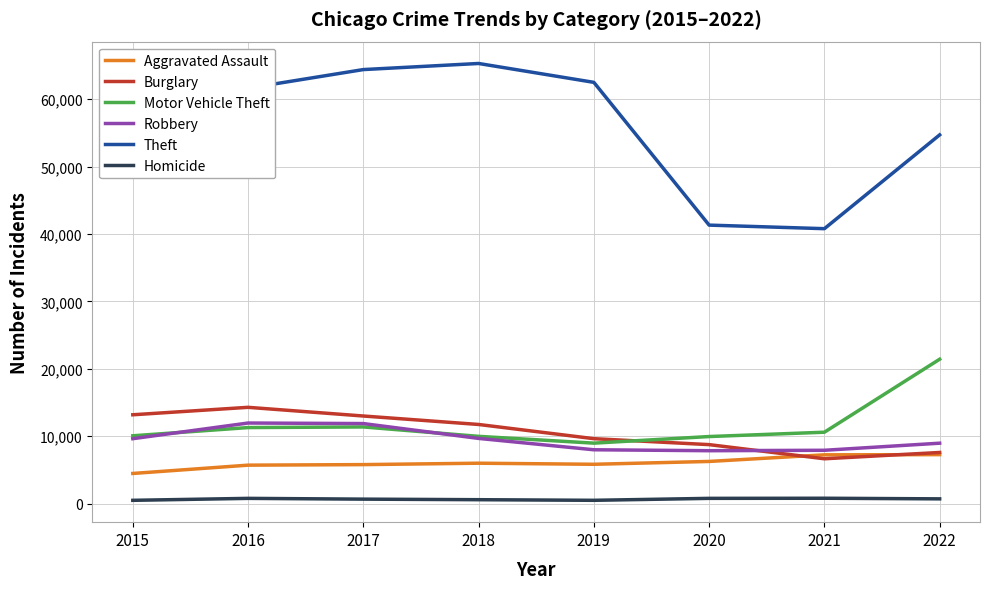

What is the total value across all series at 2017?

107107